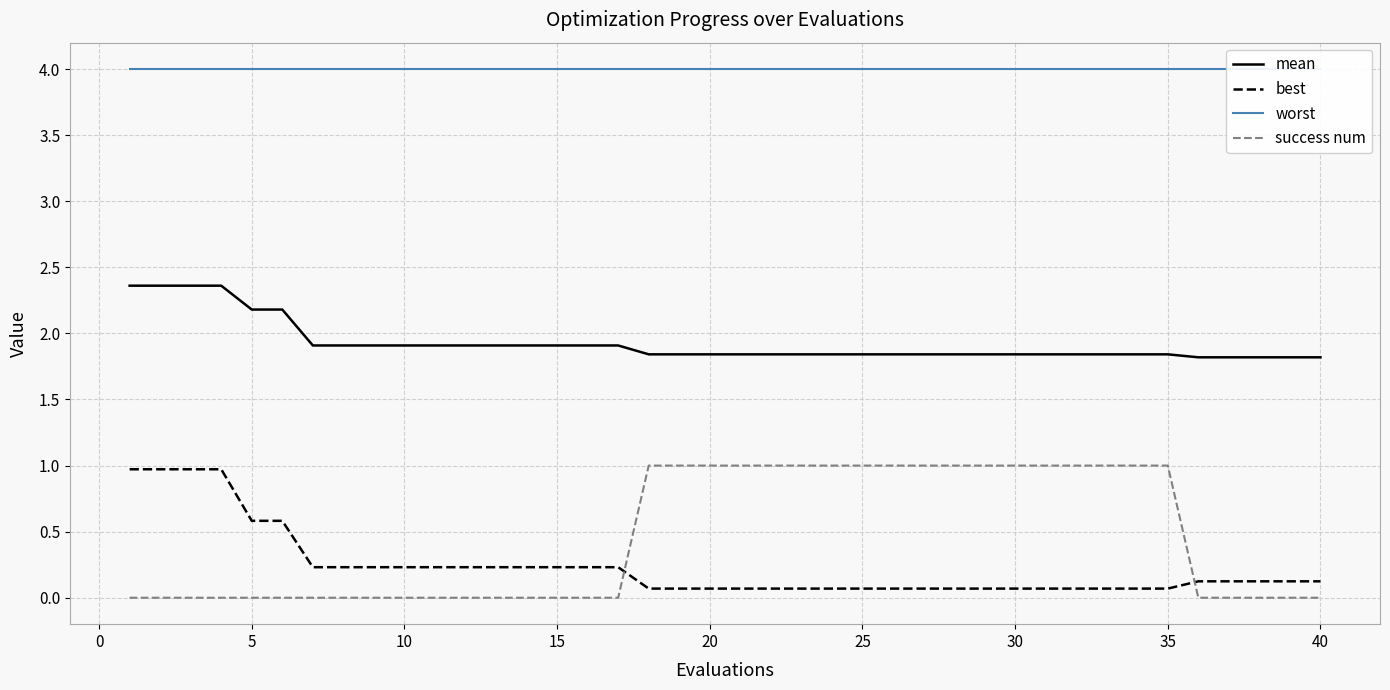

True or false: best and success num cross at least once.

True